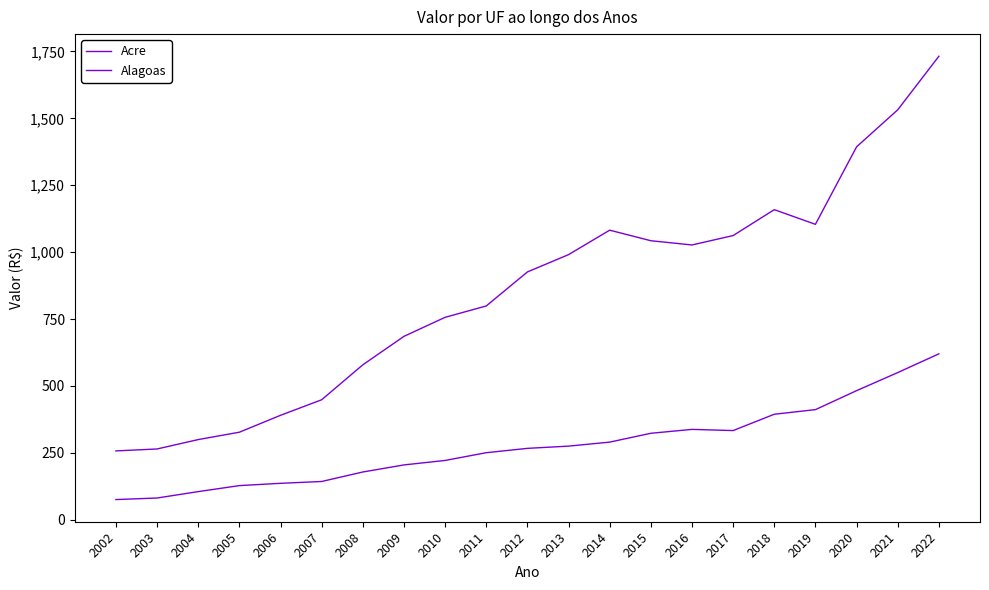

Does the chart display data point markers on the line(s)?

No